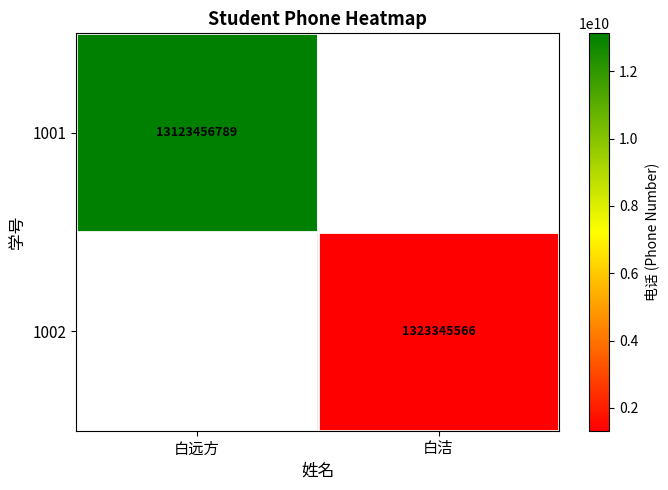

True or false: 1002 has a value of 583237052.1 at 白洁.

False